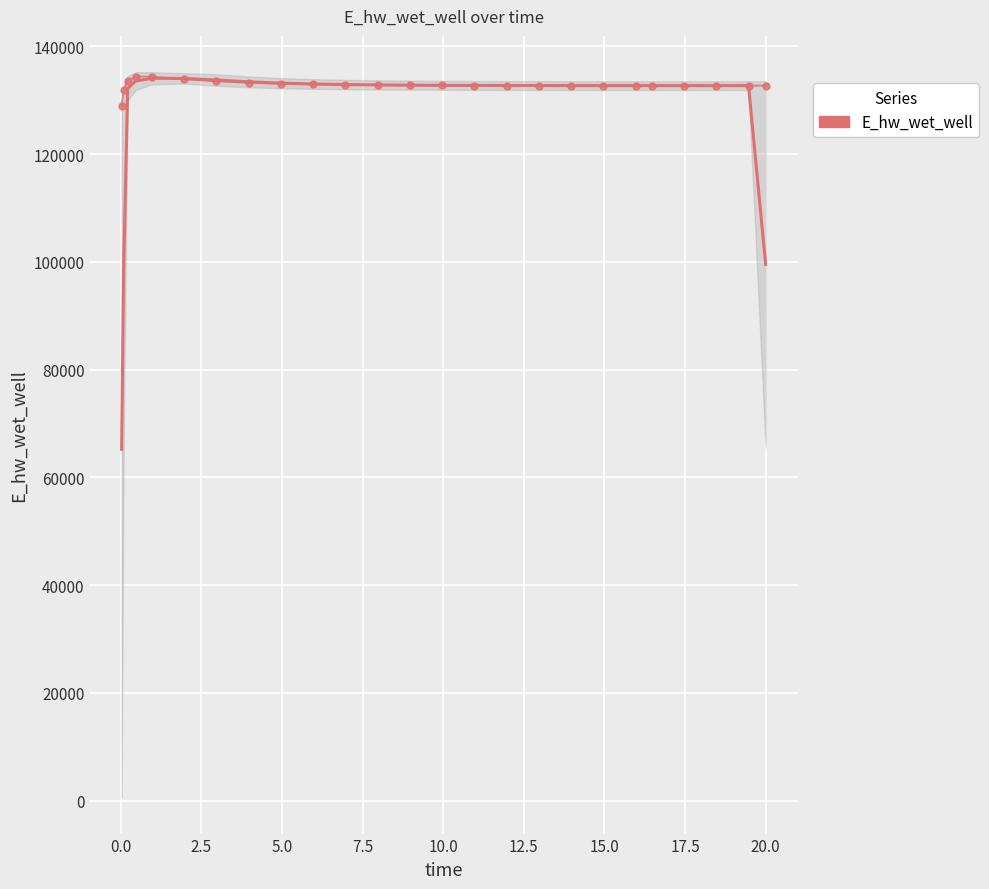

How many interior local peaks (higher than both neighbors) does the data have?

1